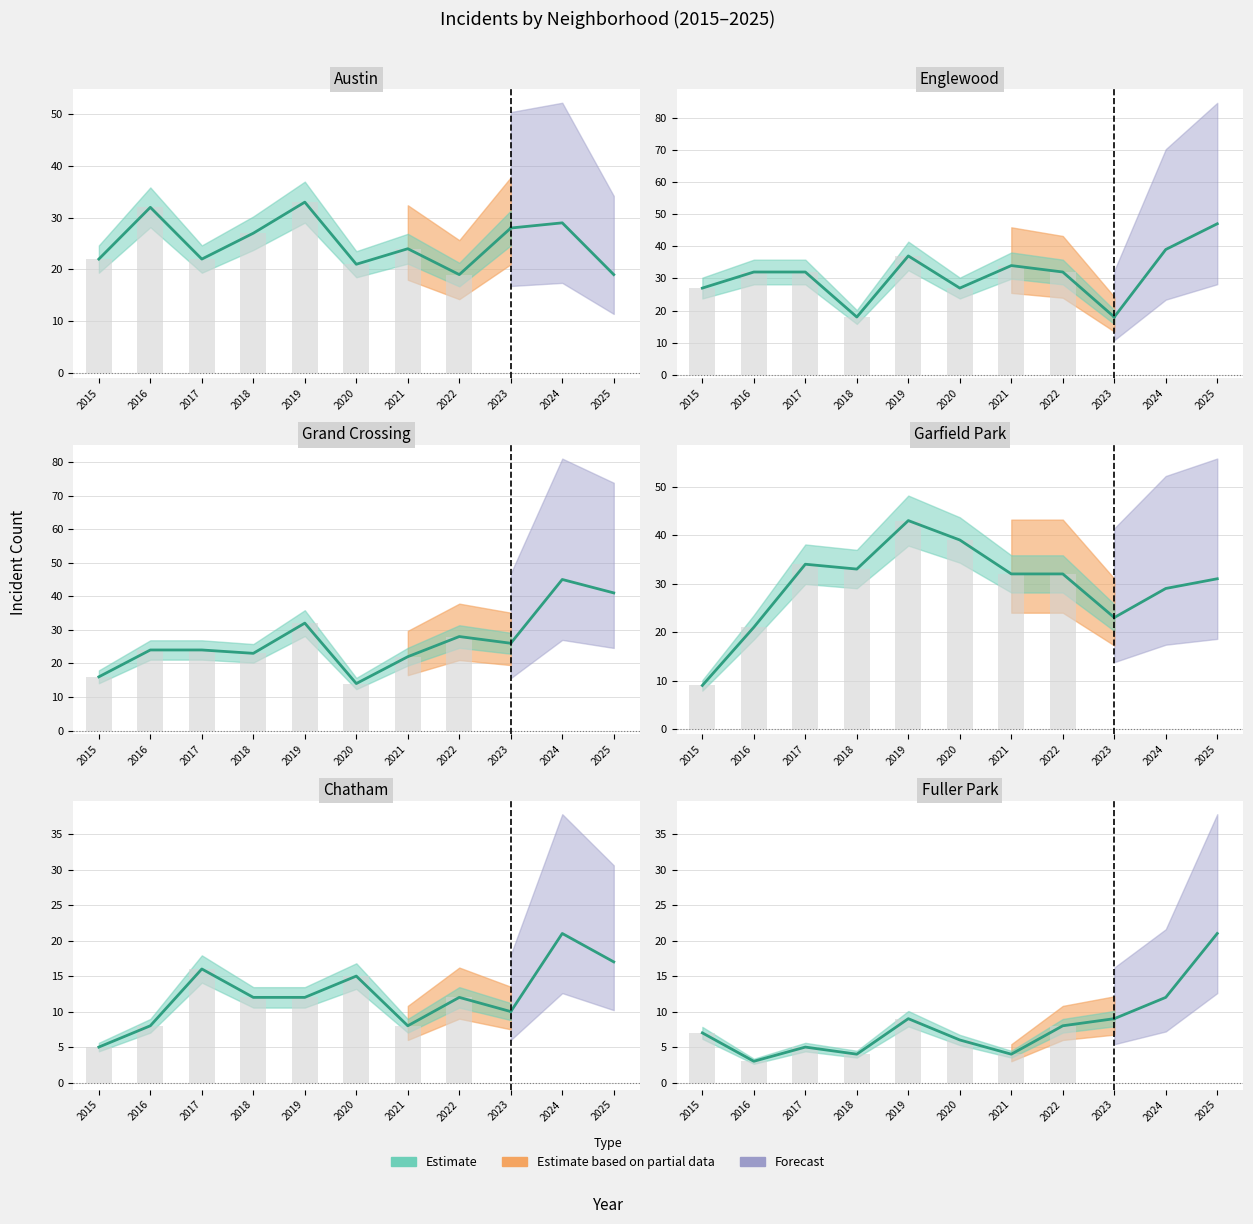

At which label does Chatham reach its peak?

2024